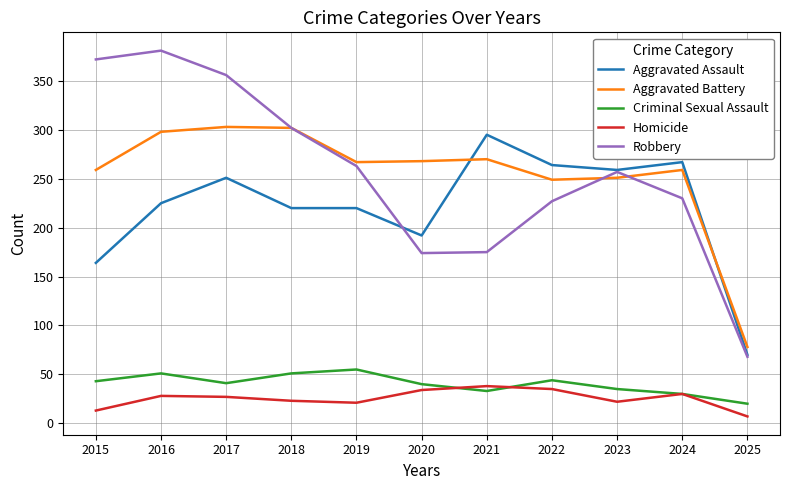

How many distinct data groups are displayed?

5